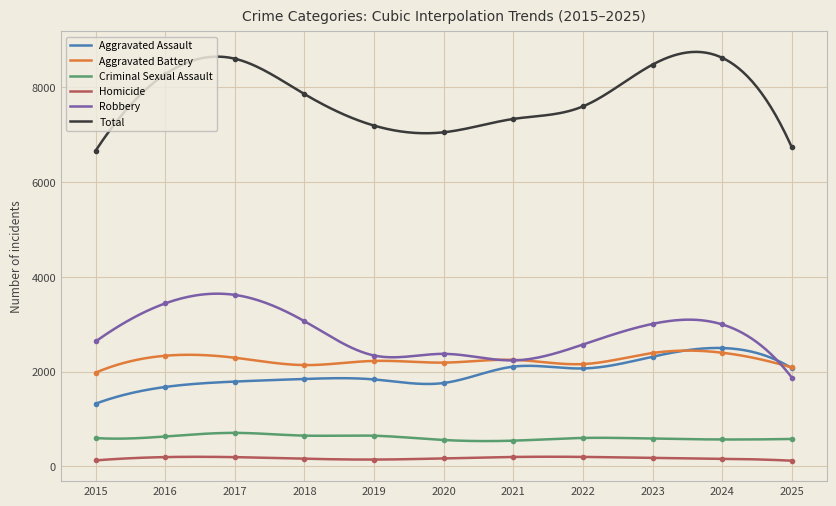

Which category has the lowest value across all series?

2025